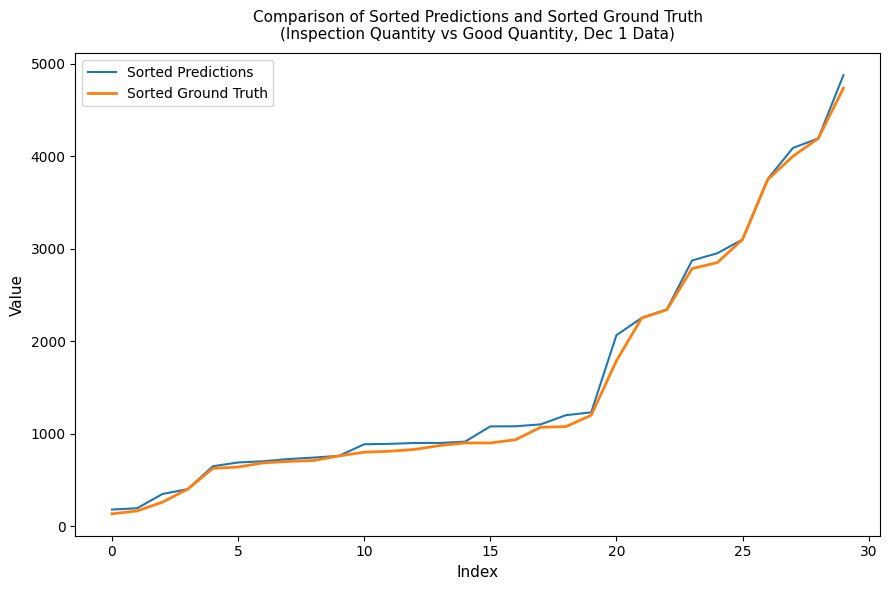

What is the highest value of the Sorted Predictions series?

4876